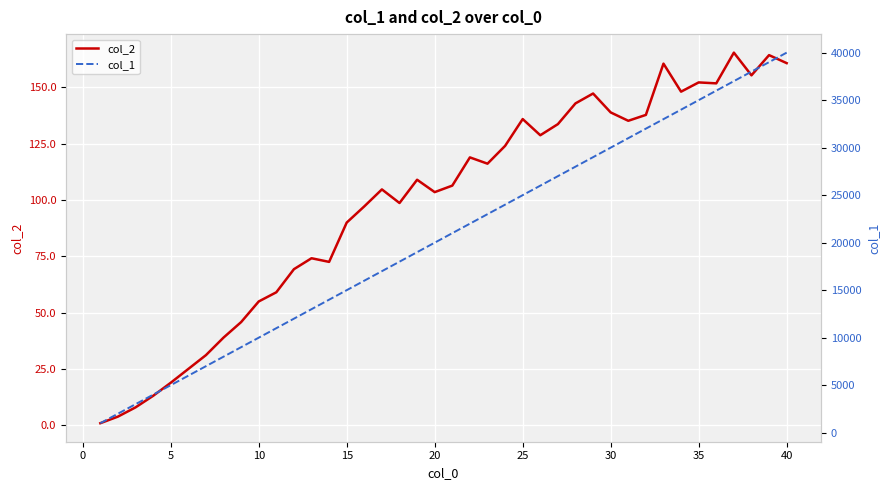

What is the maximum value for col_2?

165.4